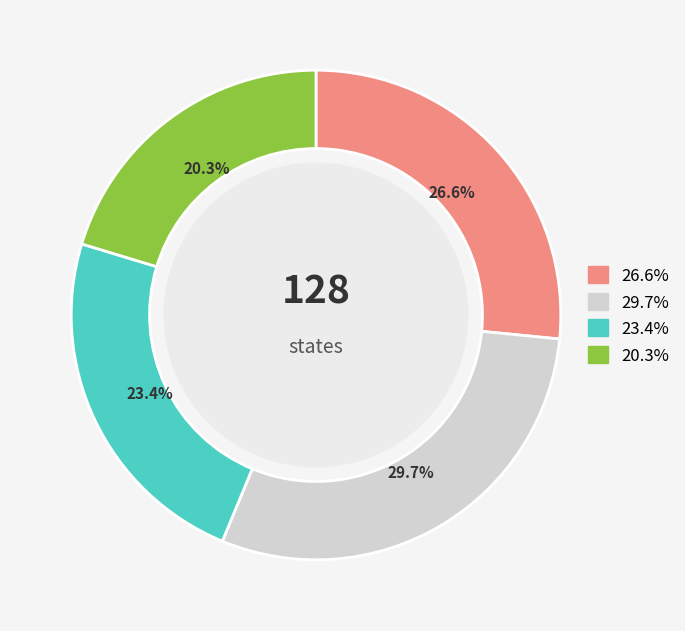

Does any single category account for the majority?

No